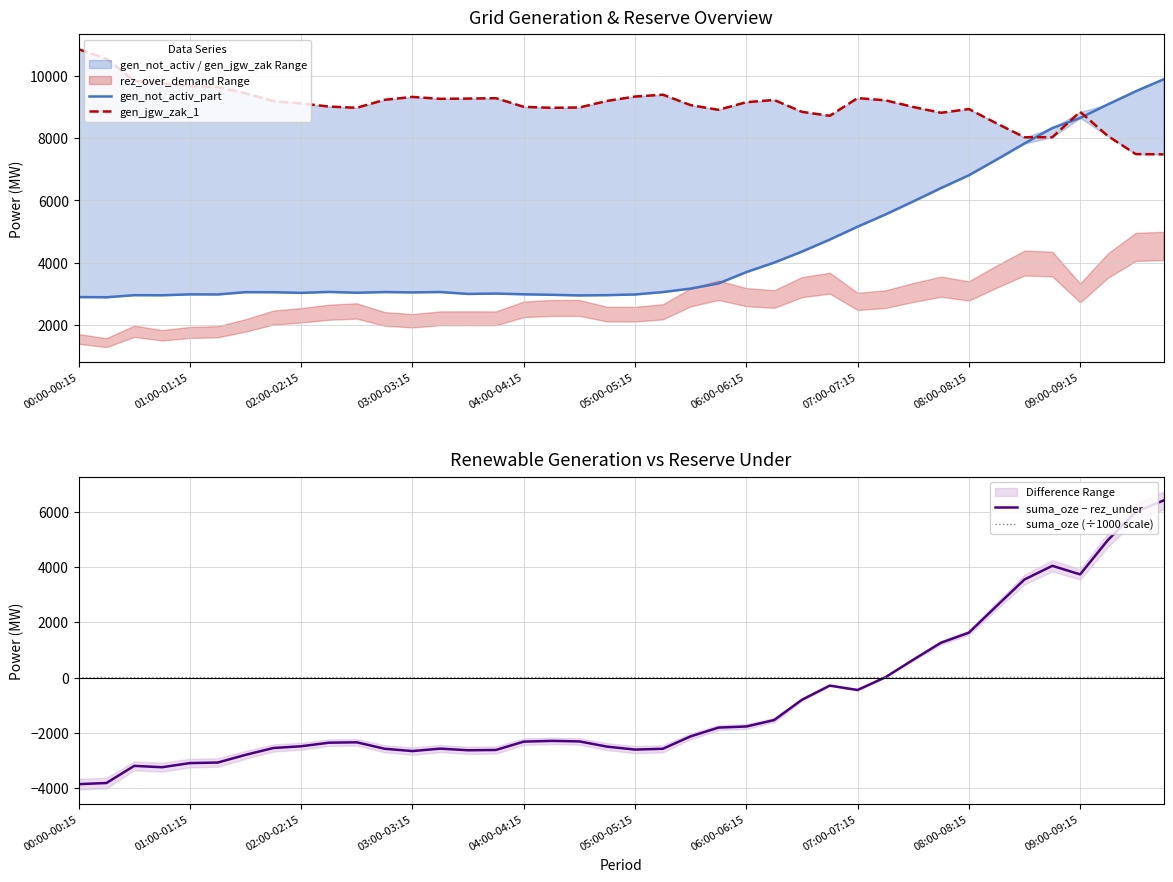

True or false: suma_oze (÷1000 scale) has more than 2 points higher than both neighbors.

True